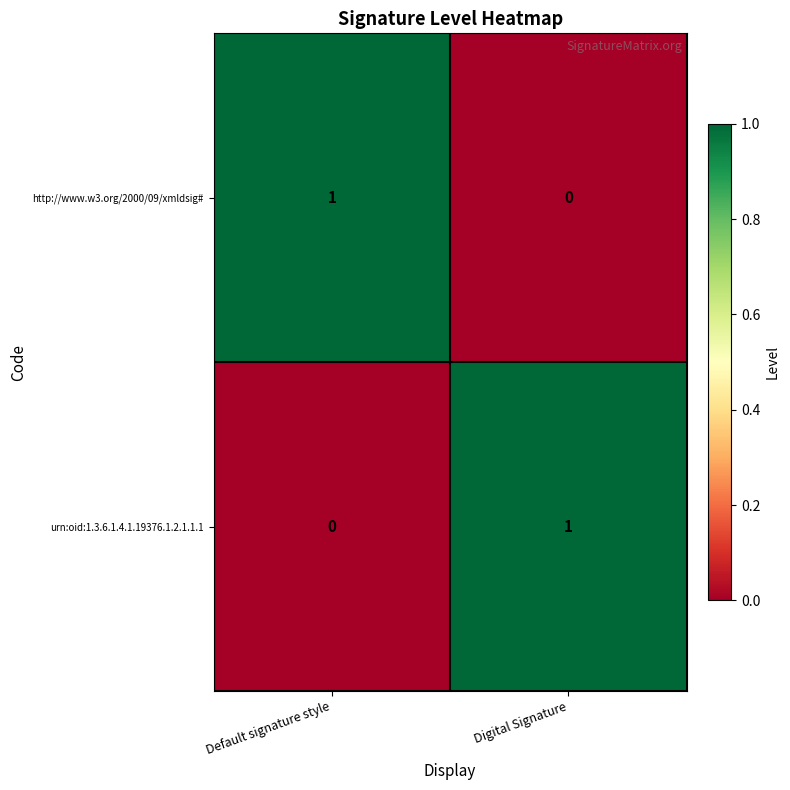

What is the greatest value displayed?

1